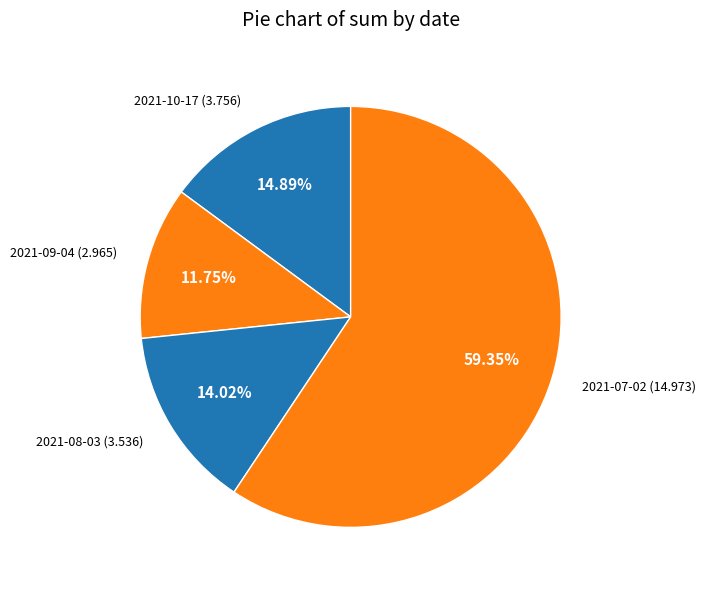

To the nearest percent, what percentage of the pie is 2021-10-17?

15%